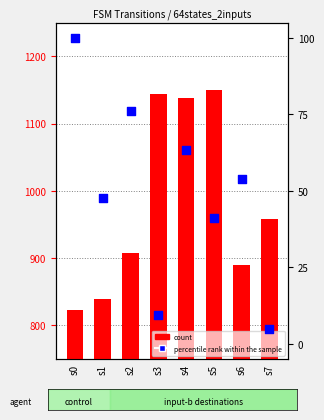

What is the total value across all series at s5?

1191.3